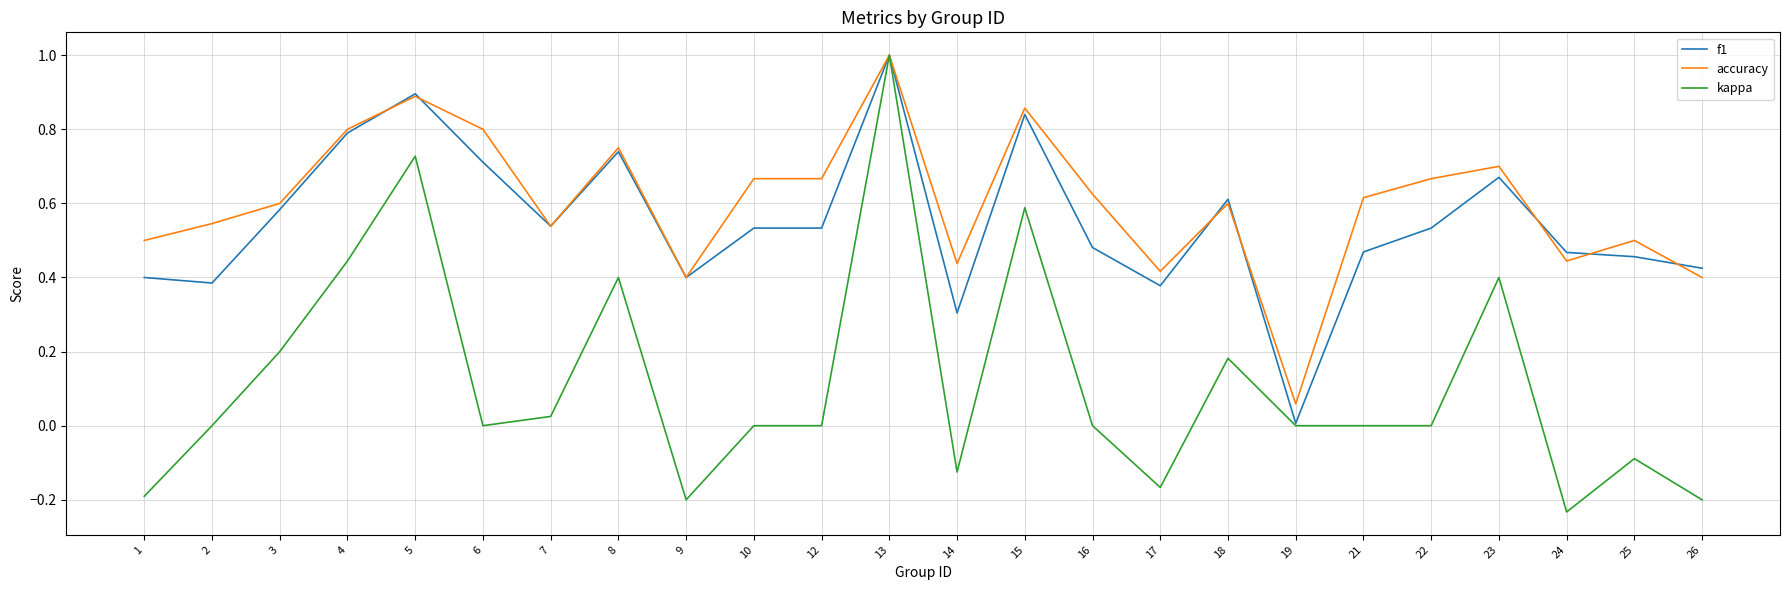

The f1 series shows 0.6 at 18. True or false?

True